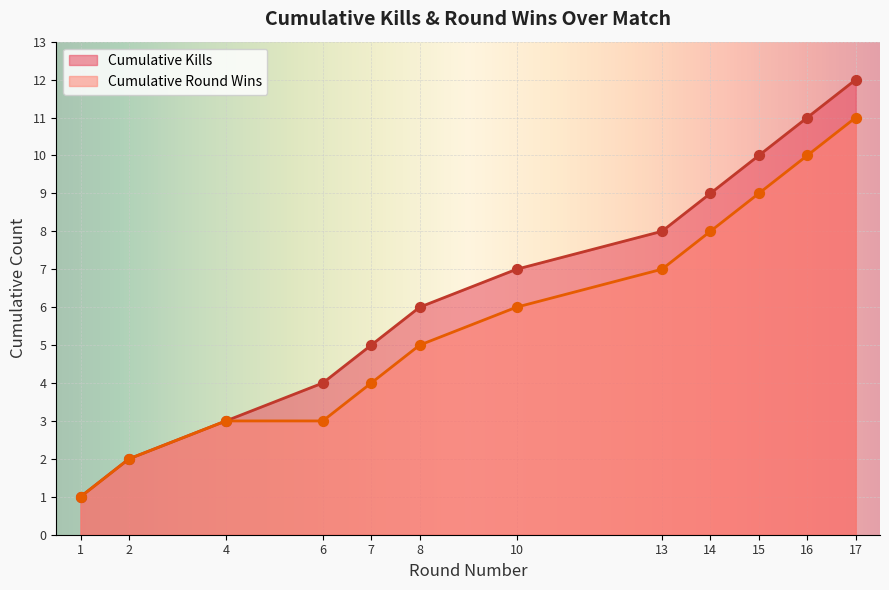

What is the total value across all series at 15?

19